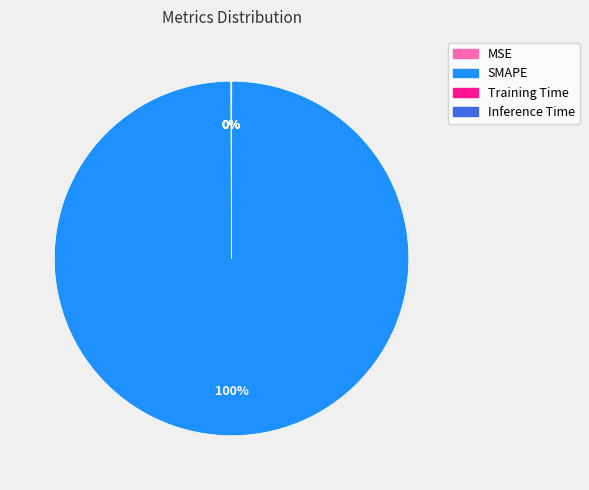

What is the largest slice in the pie chart?

SMAPE